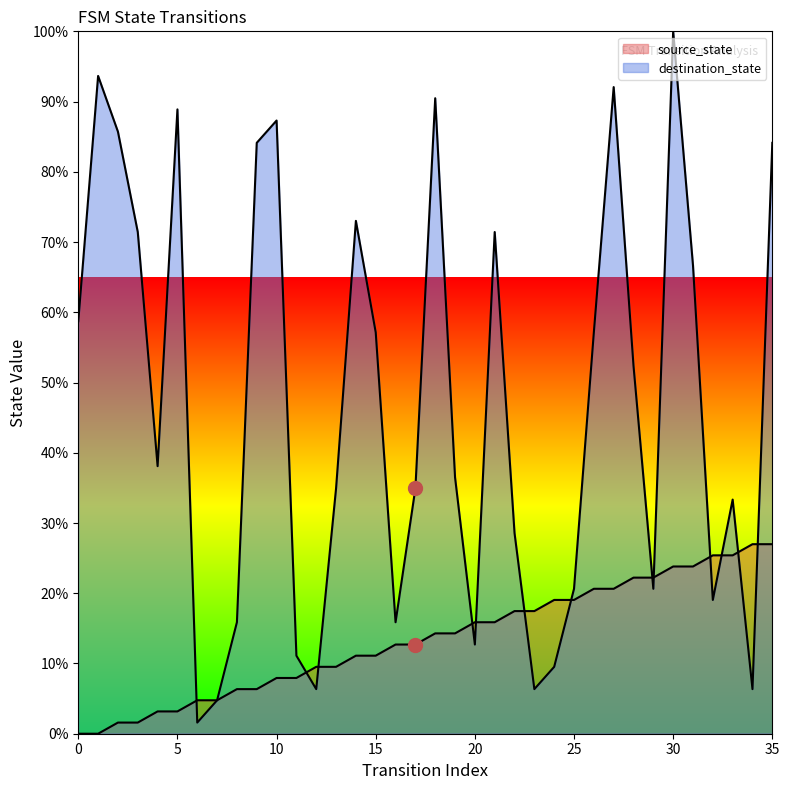

How many data points in destination_state are above 38?

18